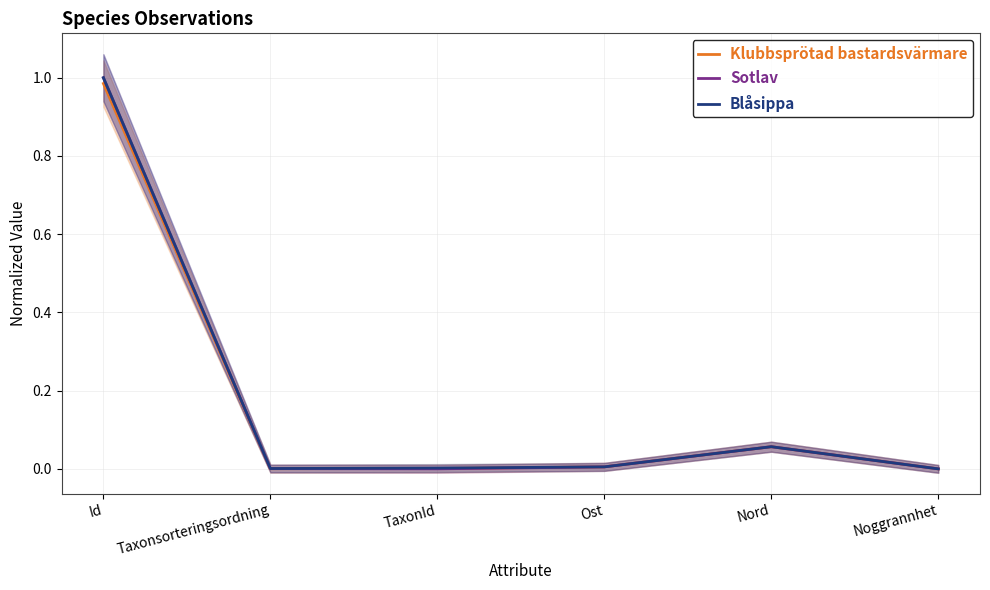

Does the chart have visible grid lines?

Yes